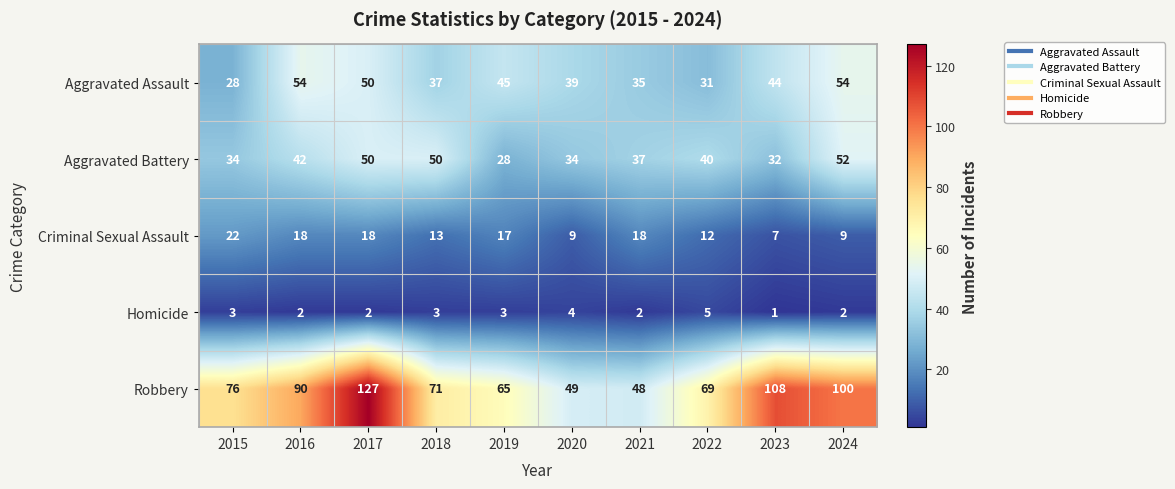

Where does the Aggravated Assault series first go above 44?

2016